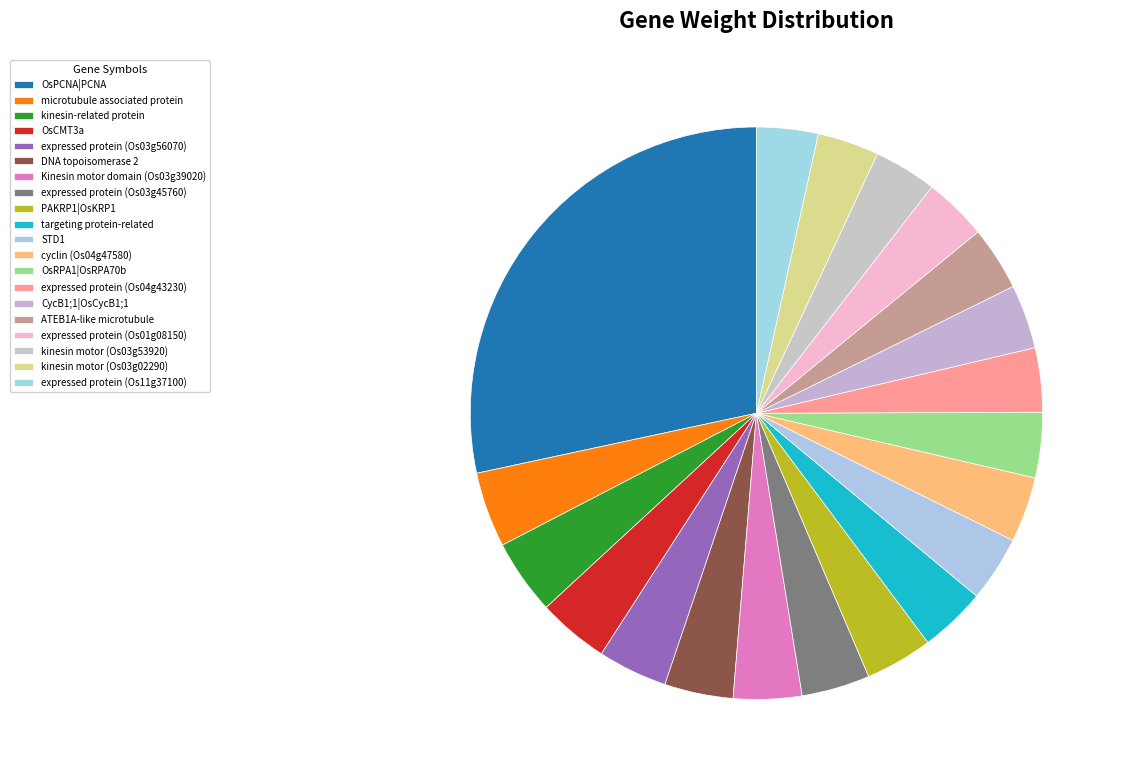

Does kinesin-related protein represent more than half of the total?

No